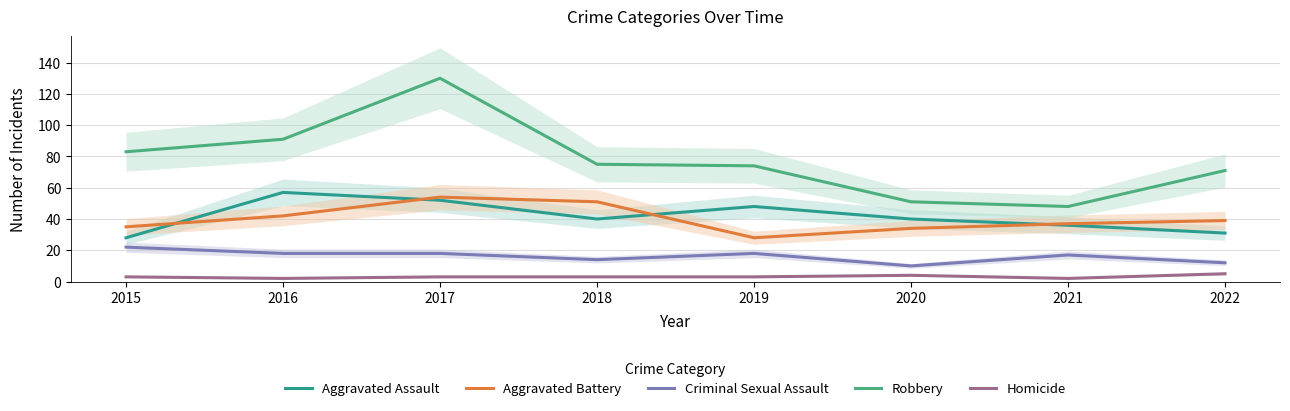

What is the total value across all series at 2020?

139